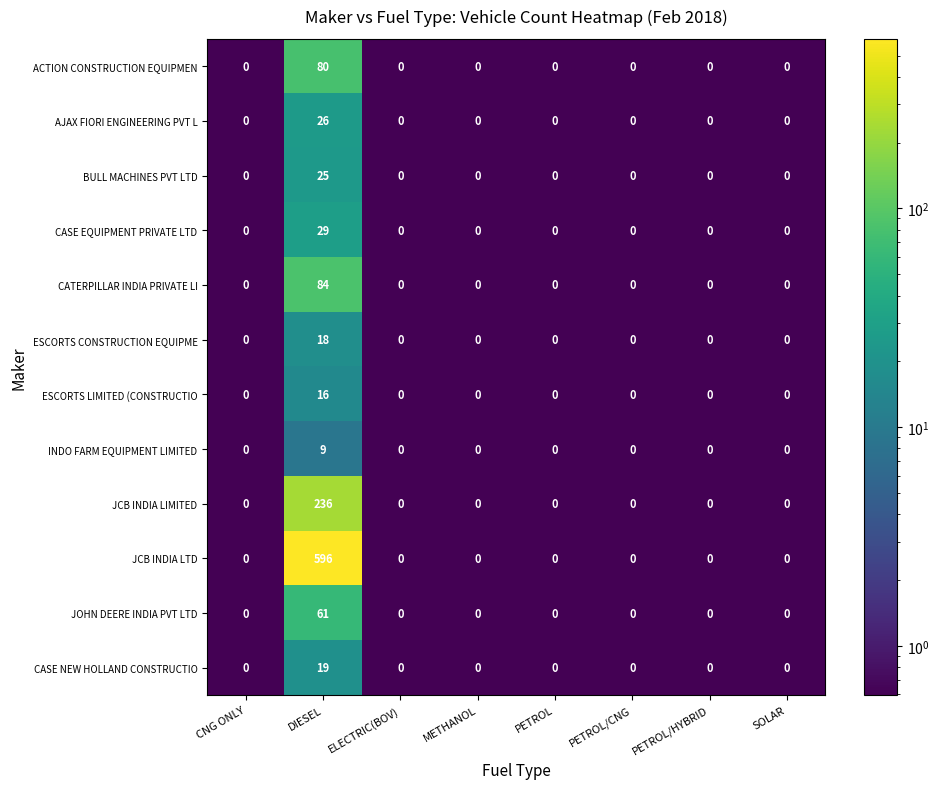

What is the sum of all ACTION CONSTRUCTION EQUIPMEN values?

80